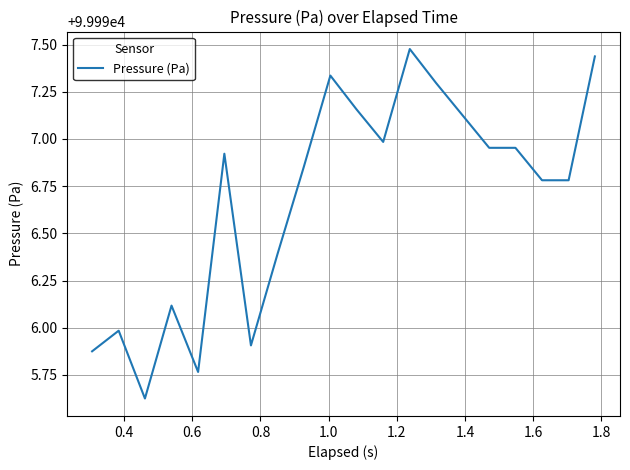

How many lines are shown in the chart?

1